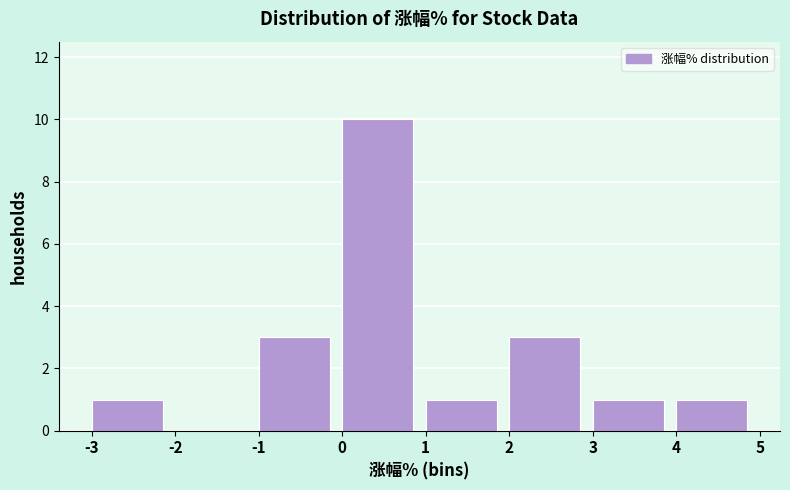

Reading left to right, list every bar in this chart as the range it spans on the x-axis followed by its height. The values are not printed on the chart, so give them approximately, as read against the axis.

-3 to -2: 1
-2 to -1: 0
-1 to 0: 3
0 to 1: 10
1 to 2: 1
2 to 3: 3
3 to 4: 1
4 to 5: 1